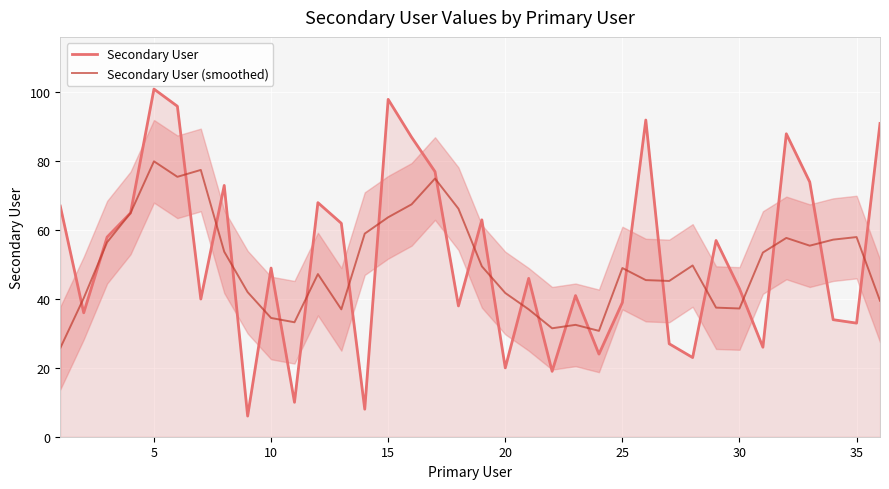

Count the number of categories in the chart.

36